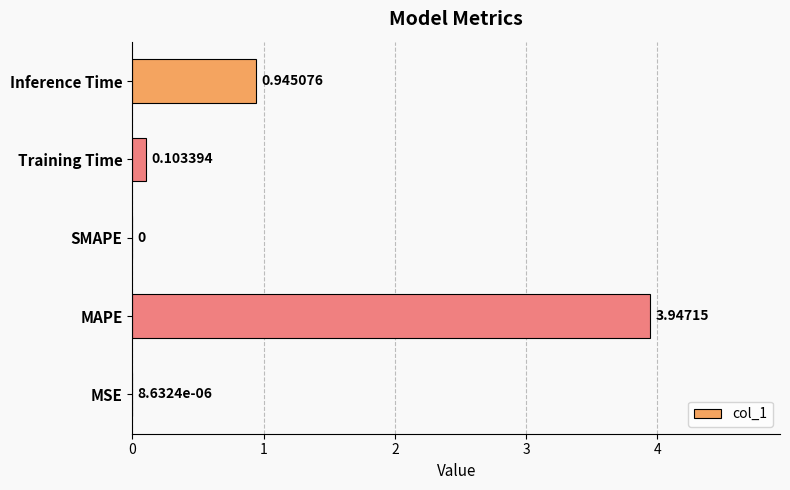

What is the sum of all values?

5.0